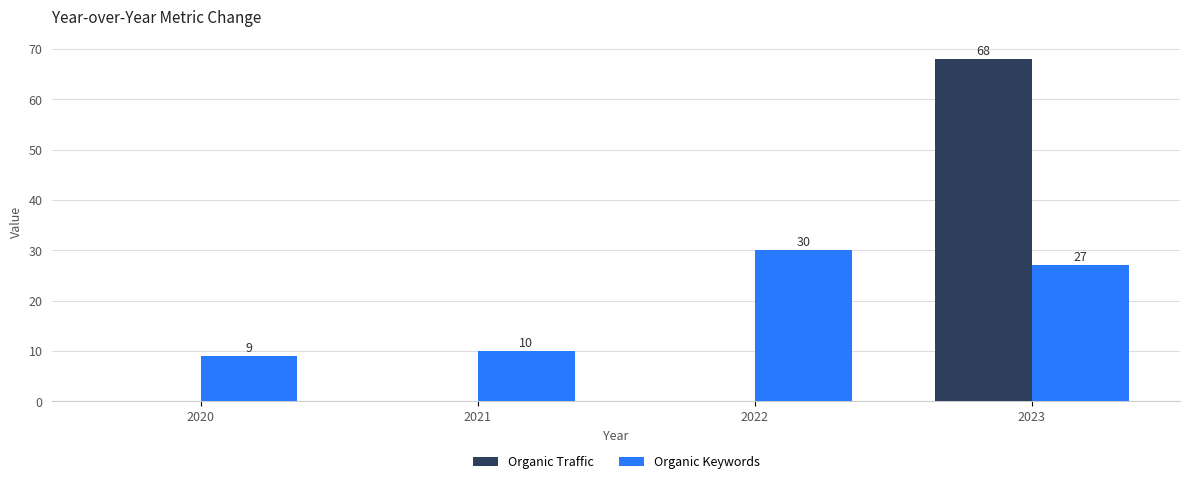

What is the sum of all Organic Keywords values?

76